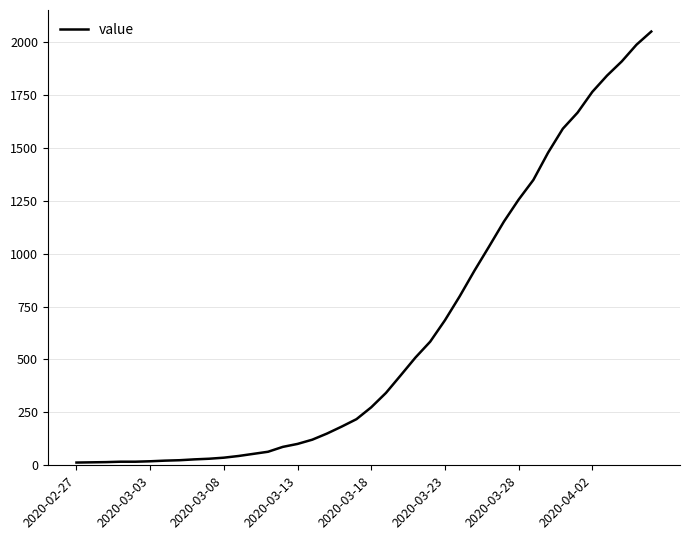

What is the maximum value shown in the chart?

2049